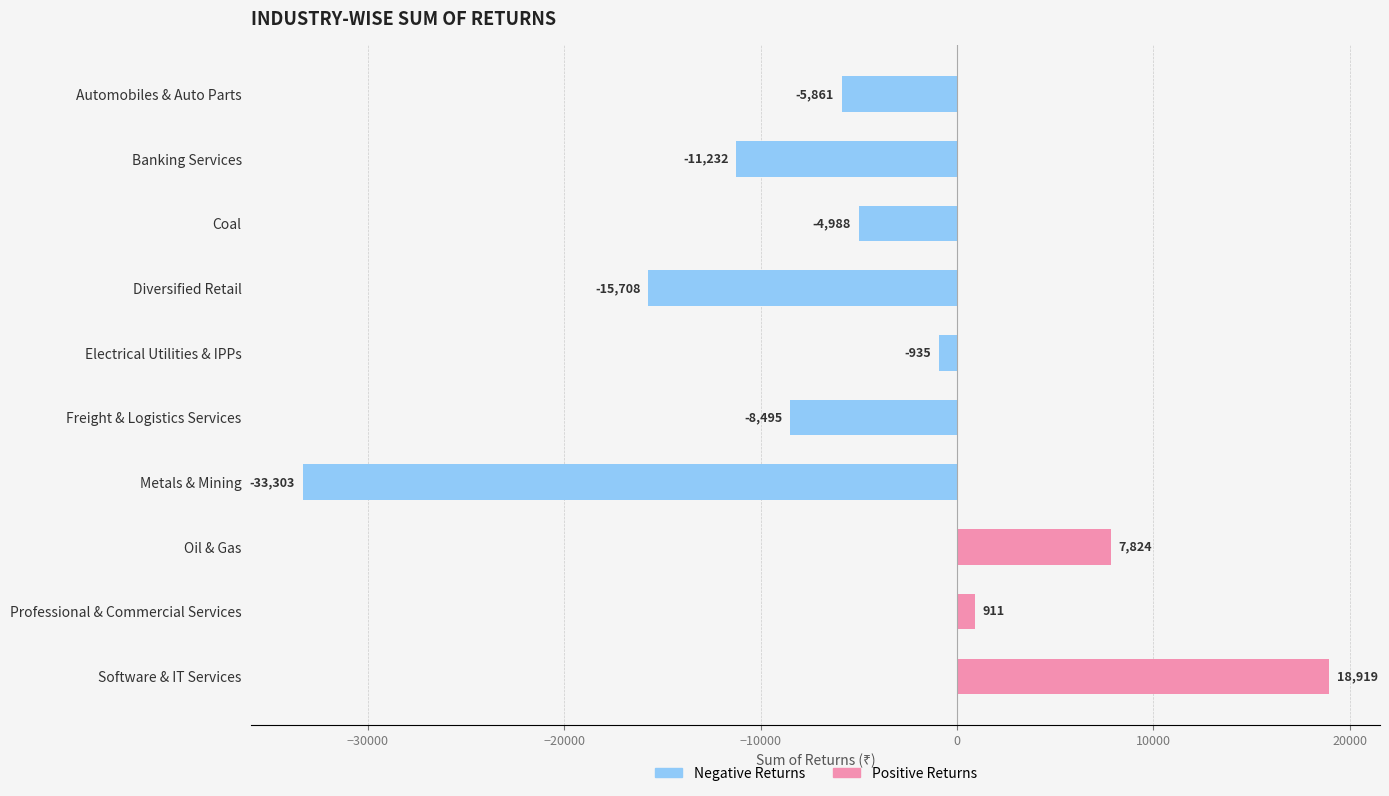

Reading left to right, list all the values displayed in this chart.

Automobiles & Auto Parts=-5861.1	Banking Services=-11232.3	Coal=-4987.6	Diversified Retail=-15708.0	Electrical Utilities & IPPs=-935.4	Freight & Logistics Services=-8495.0	Metals & Mining=-33302.9	Oil & Gas=7823.8	Professional & Commercial Services=911.0	Software & IT Services=18919.1